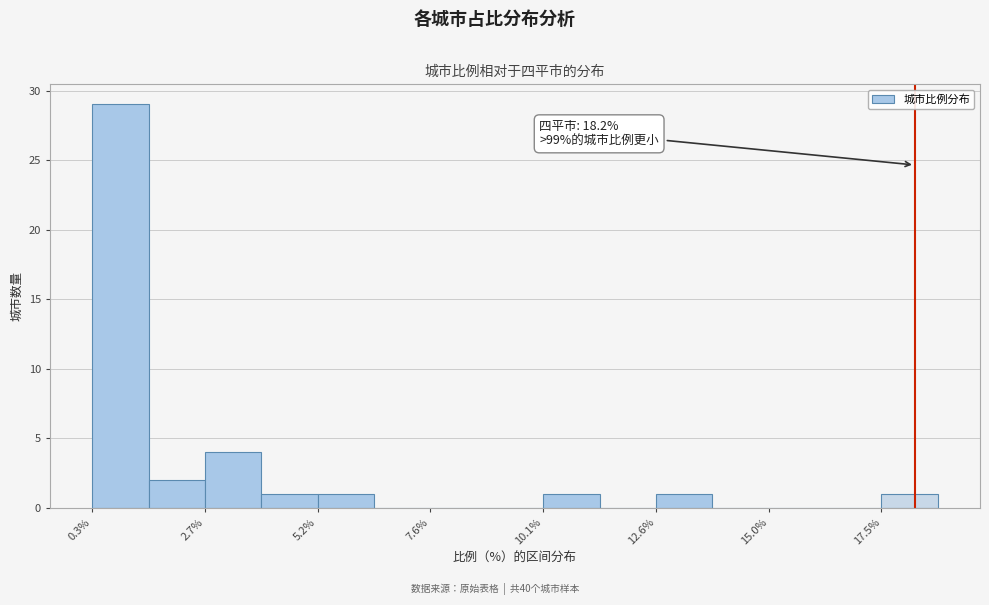

Read against the x-axis, roughly where is the centre of the tallest bar?

1.0